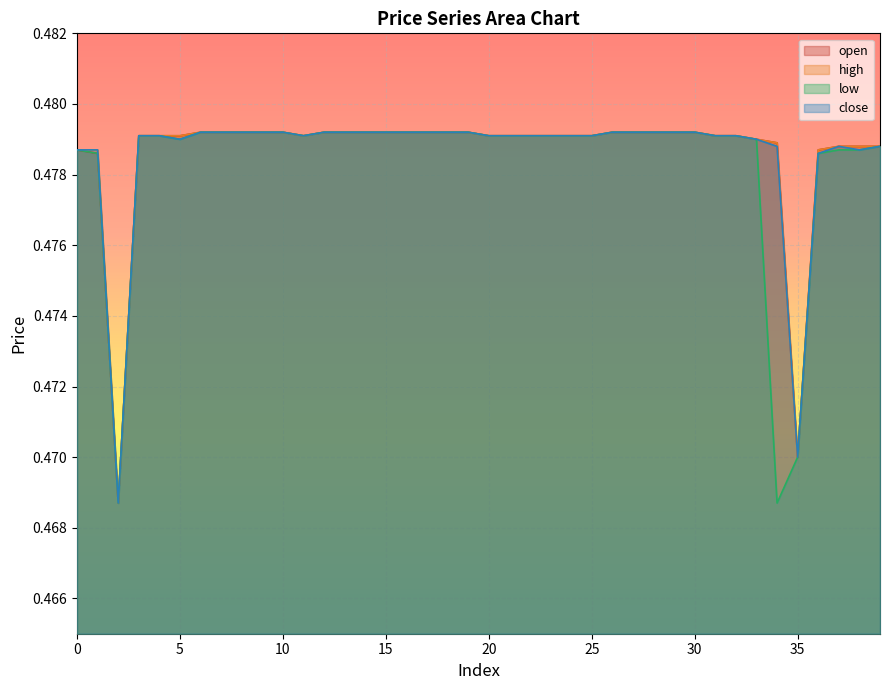

Between 10 and 30, which series saw the biggest shift?

open